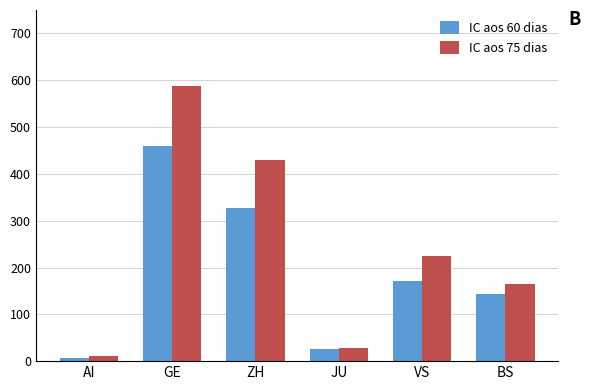

Which category has the highest value in the IC aos 75 dias series?

GE